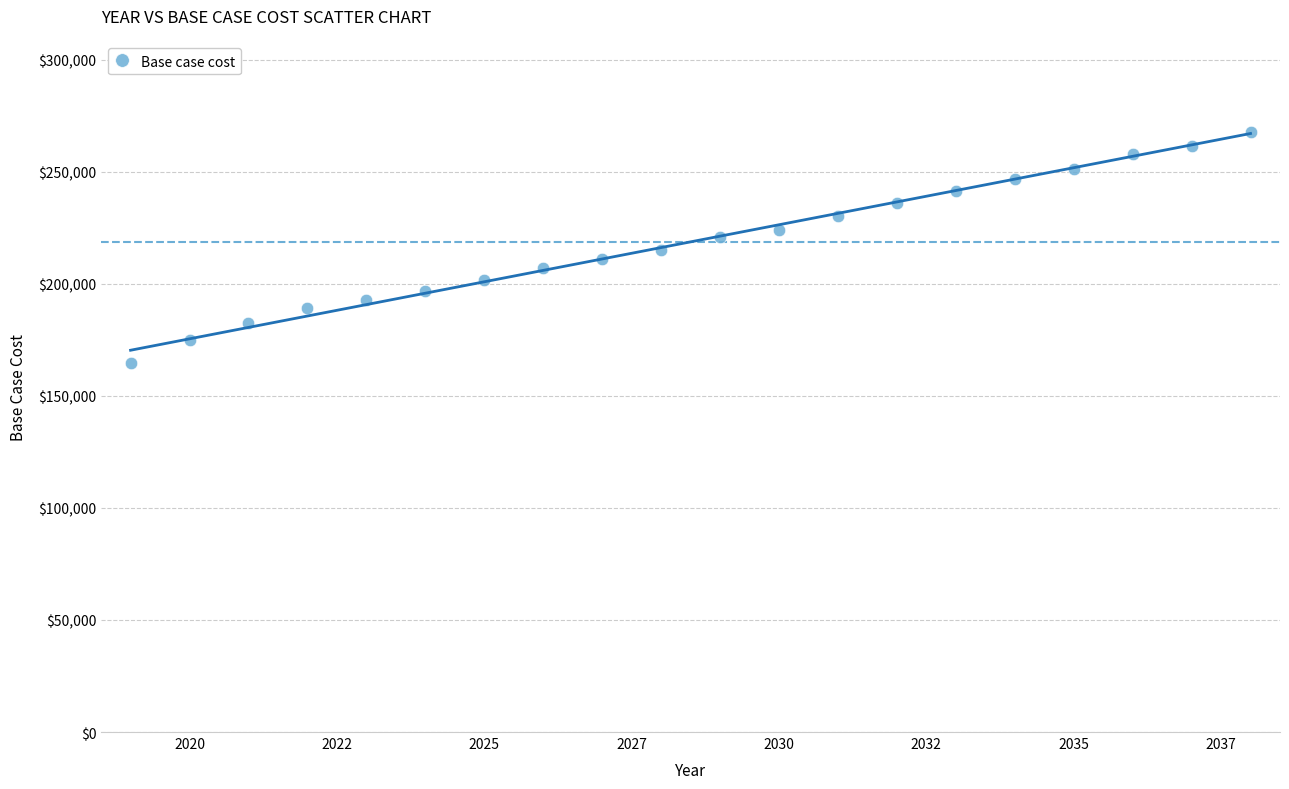

What is the range of X values (max minus min)?

19.0